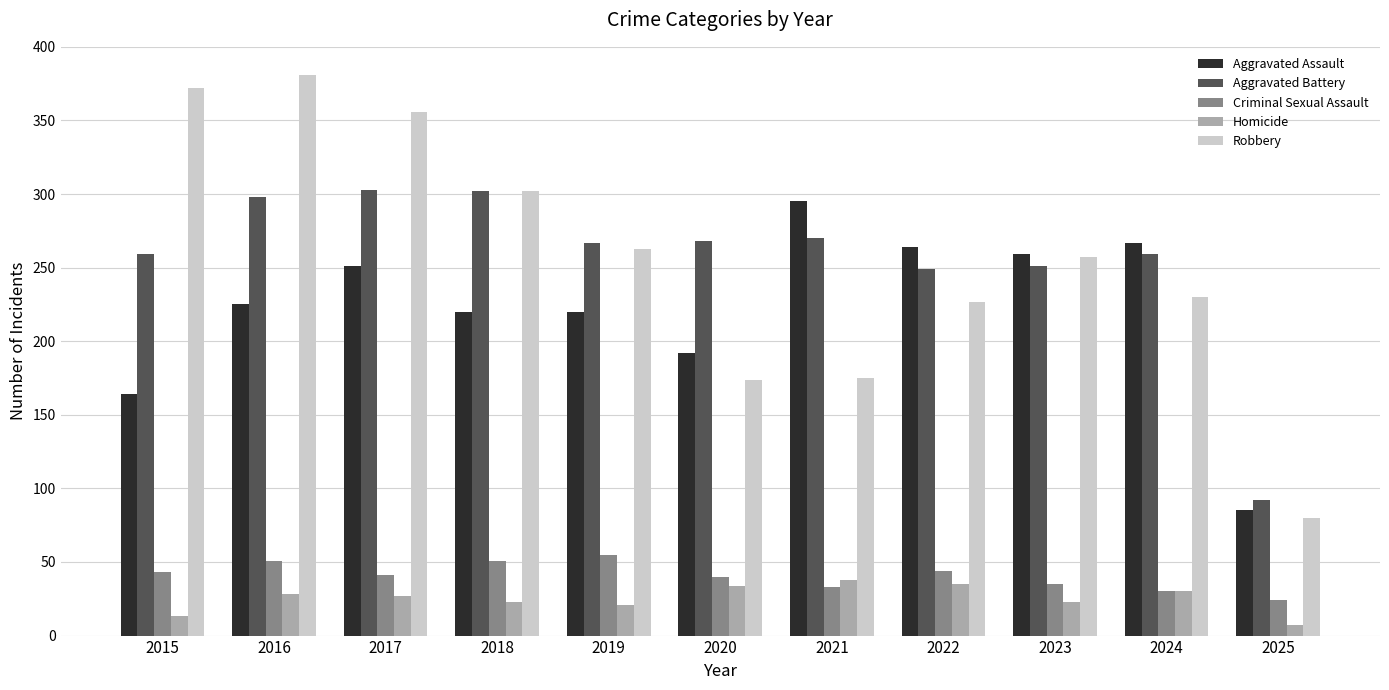

Read the Aggravated Battery value at 2016, to the nearest 5.

300